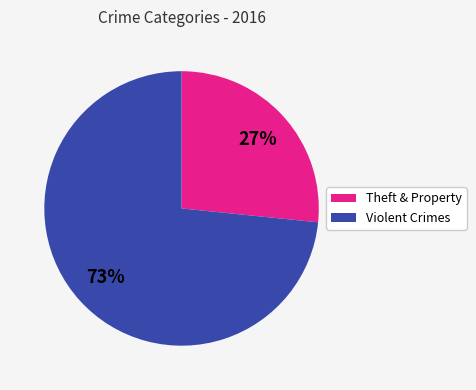

To the nearest percent, what is the average slice percentage?

50%